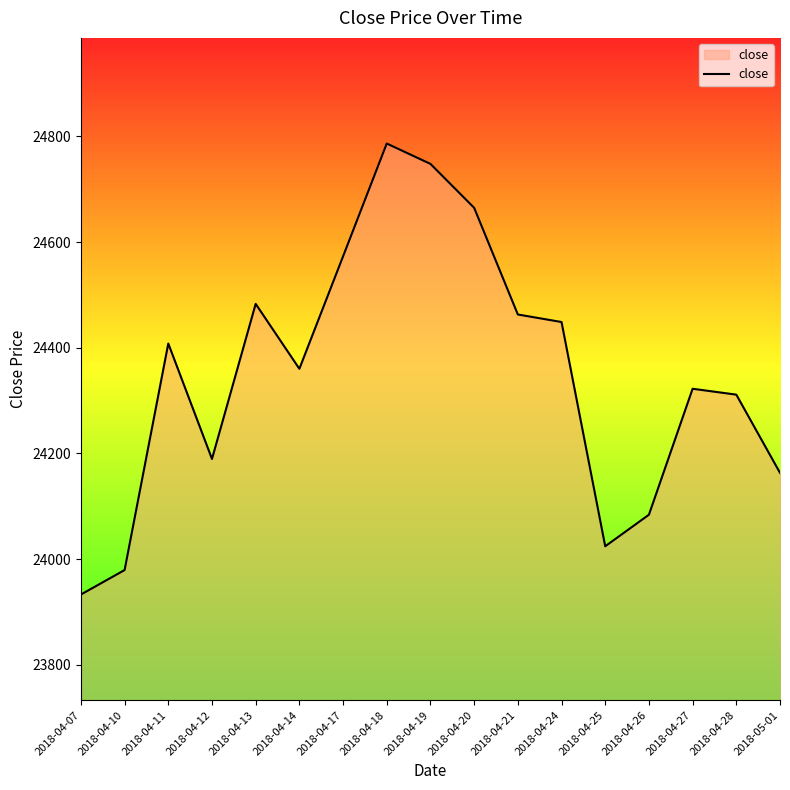

True or false: the data shows 13207.8 at 2018-04-25.

False